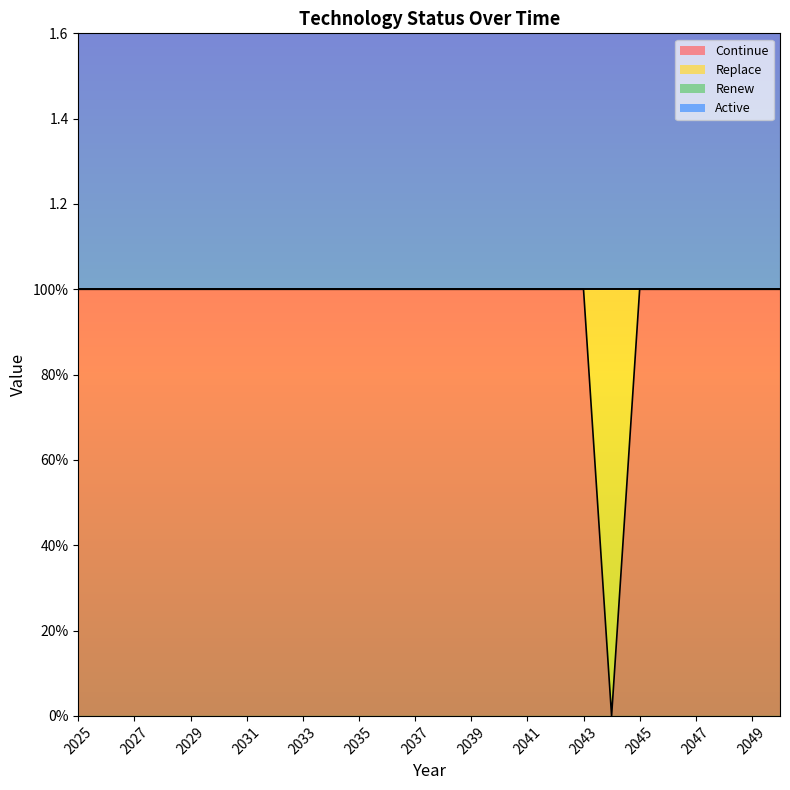

True or false: Active and Continue cross at least once.

False